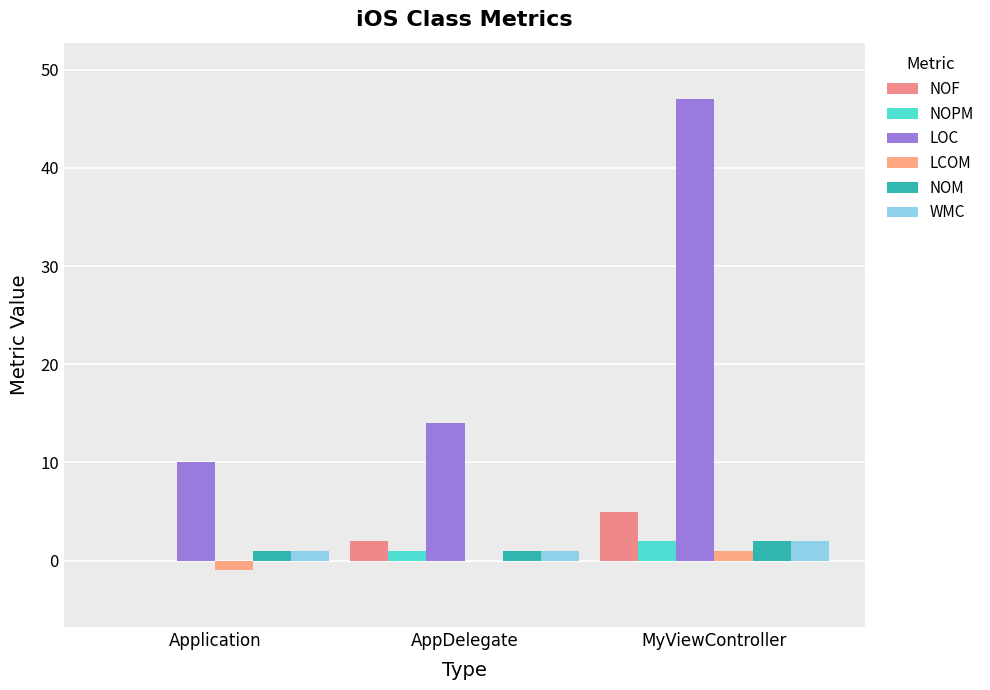

Are the bars horizontal?

No